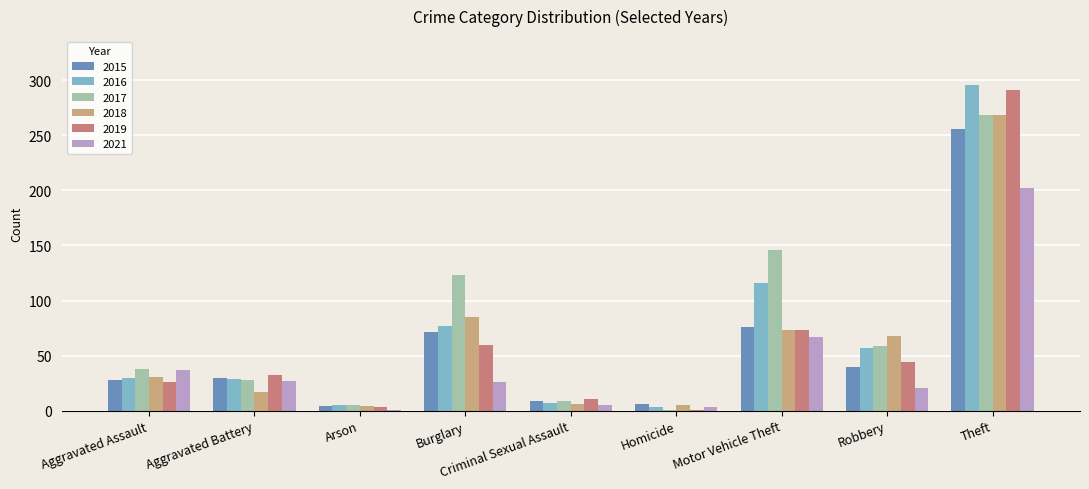

Is it true that 2017 equals 38 at Aggravated Assault?

True